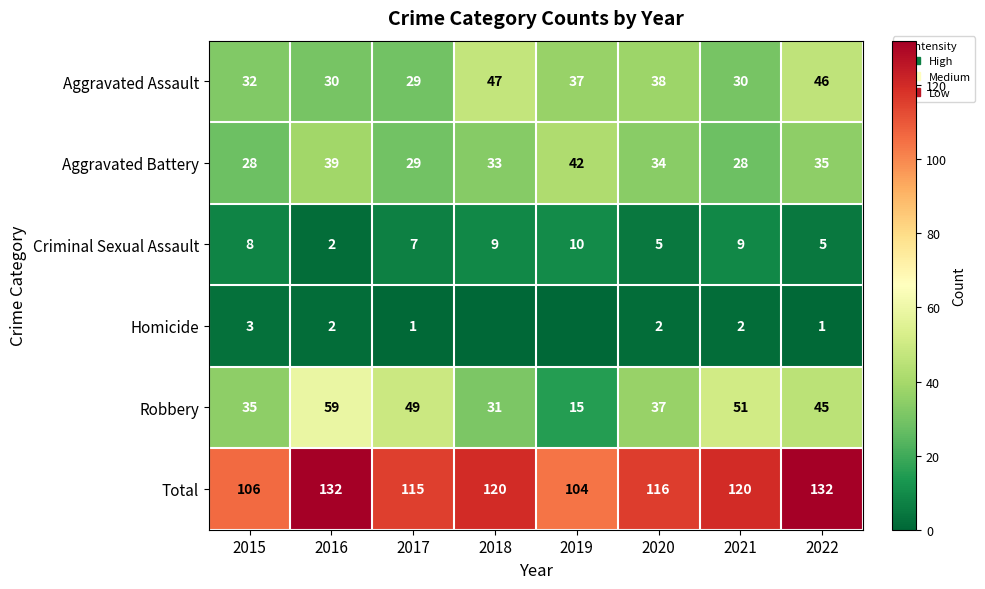

The value of Criminal Sexual Assault at 2019 is 10. True or false?

True